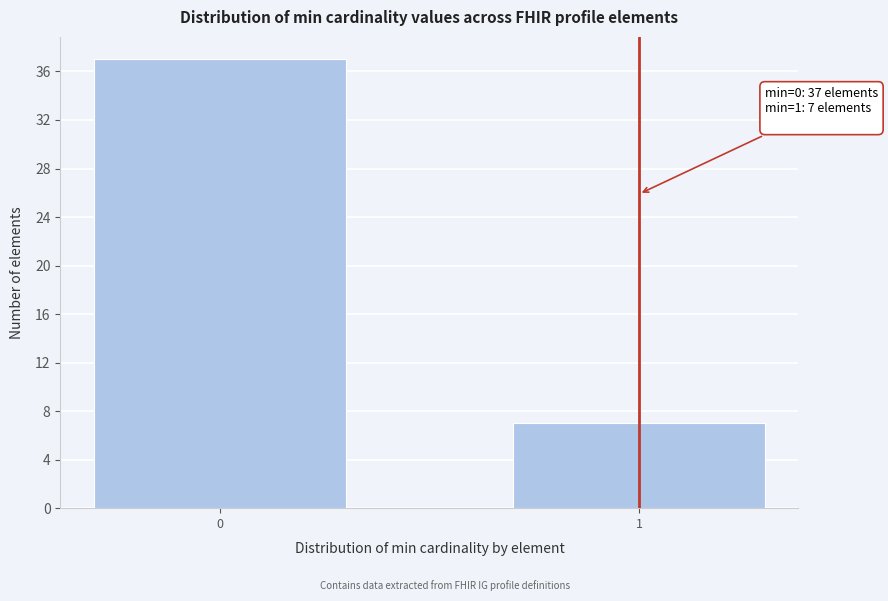

Reading left to right, transcribe all the data shown in this chart.

37	7